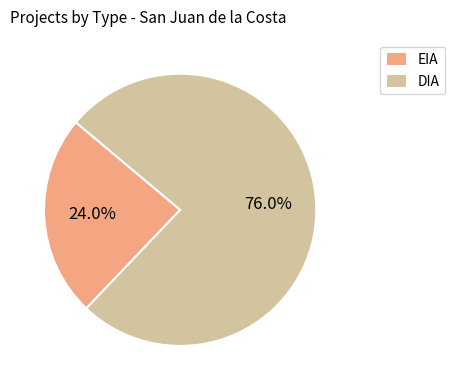

The EIA slice represents 36% of the pie. True or false?

False